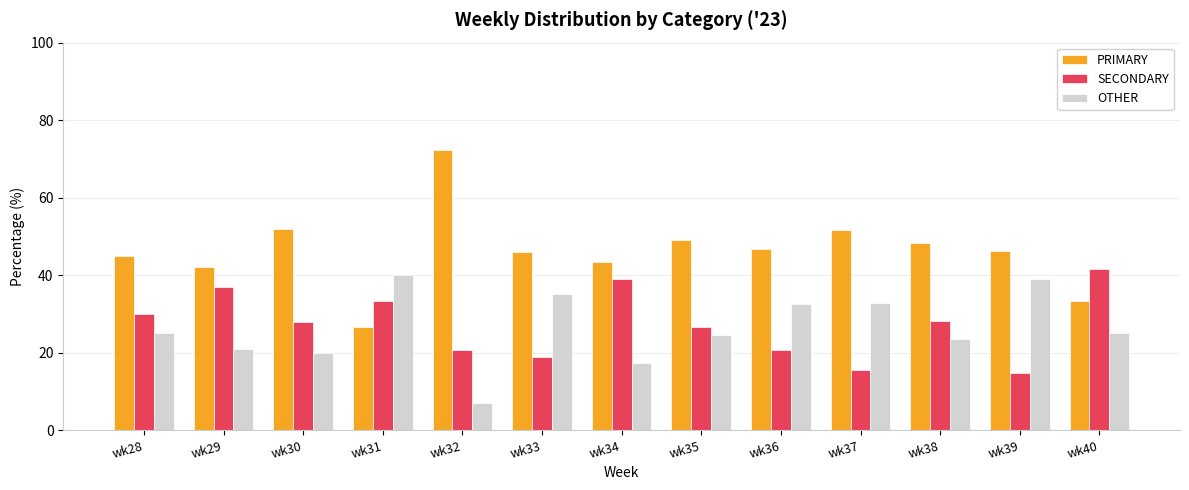

What is the lowest value of the PRIMARY series?

26.7